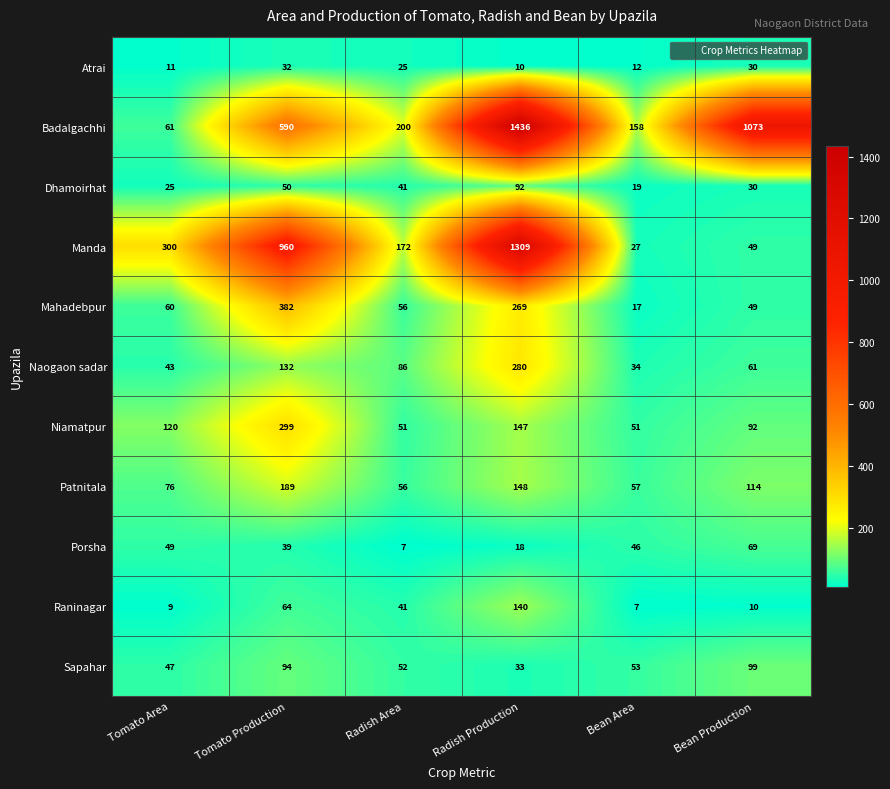

What is the average value of the Dhamoirhat series?

43